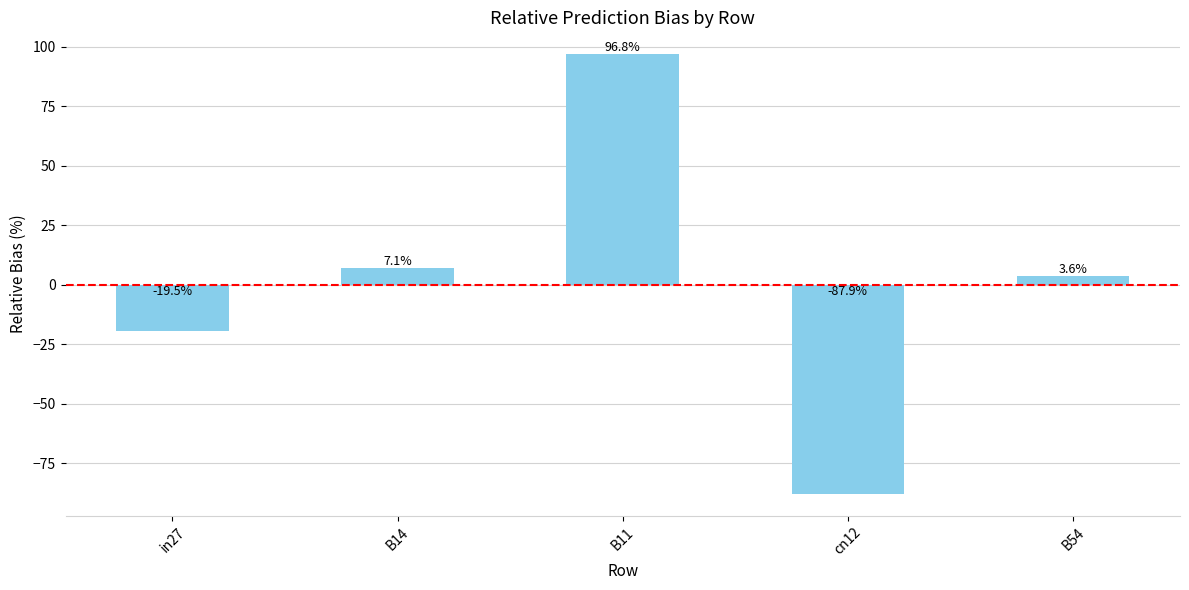

List the labels in order of value, largest first.

B11, B14, B54, in27, cn12